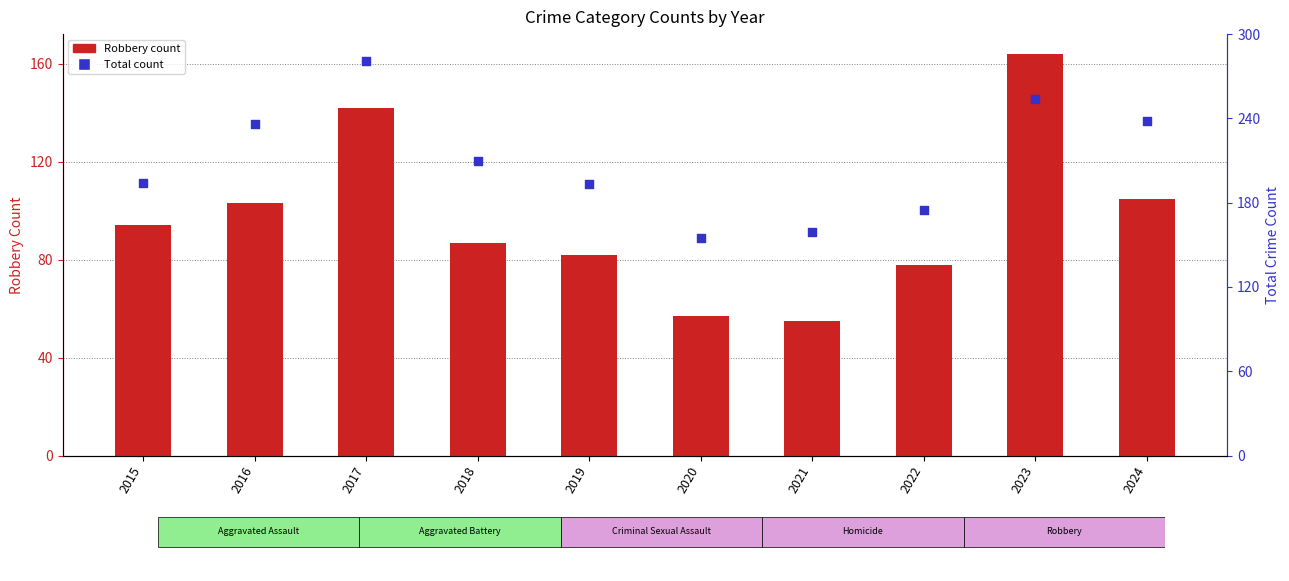

What is the total value across all series at 2016?

339